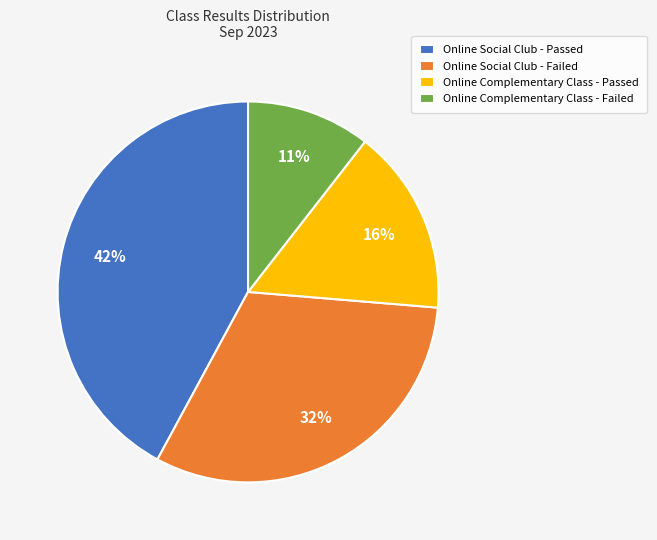

Does any single category account for the majority?

No